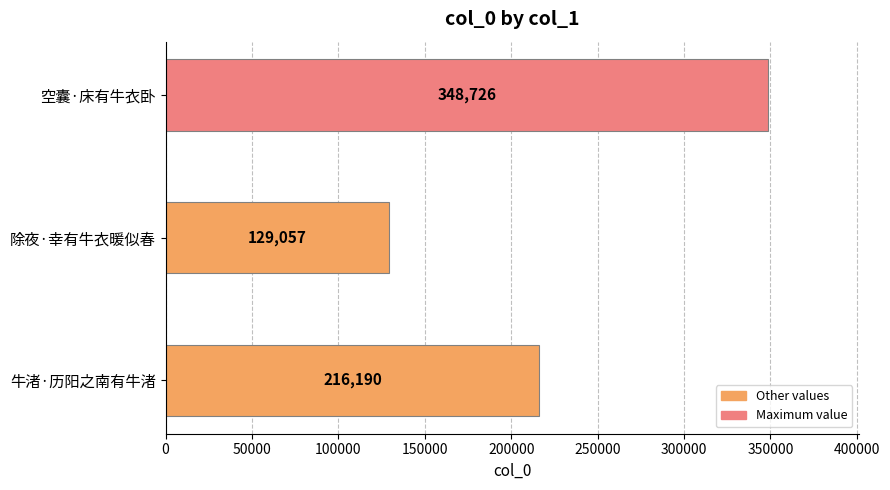

Which has a higher value, 牛渚·历阳之南有牛渚 or 除夜·幸有牛衣暖似春?

牛渚·历阳之南有牛渚